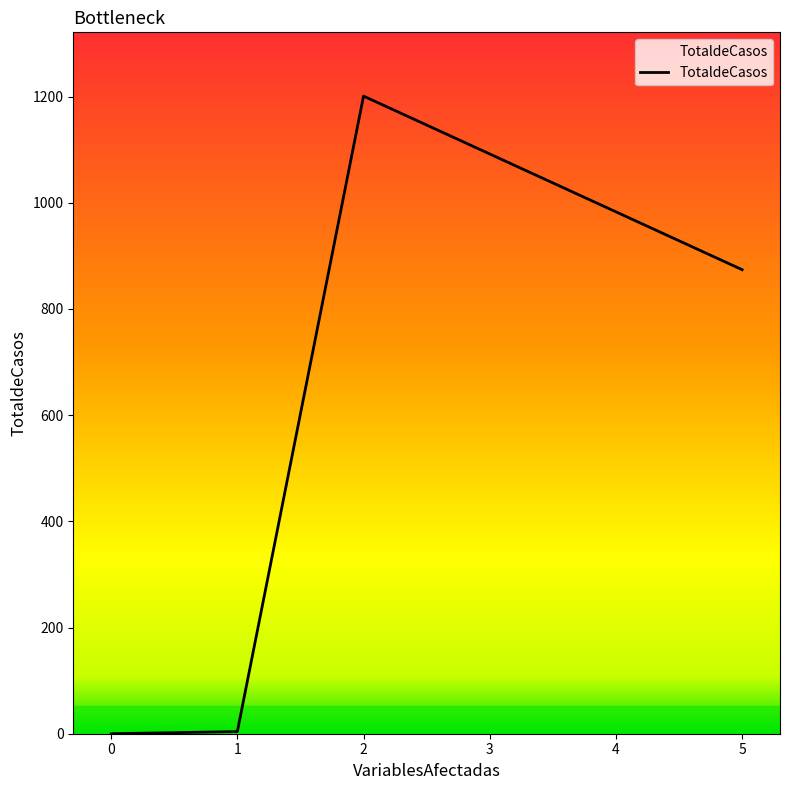

How many lines are shown in the chart?

1